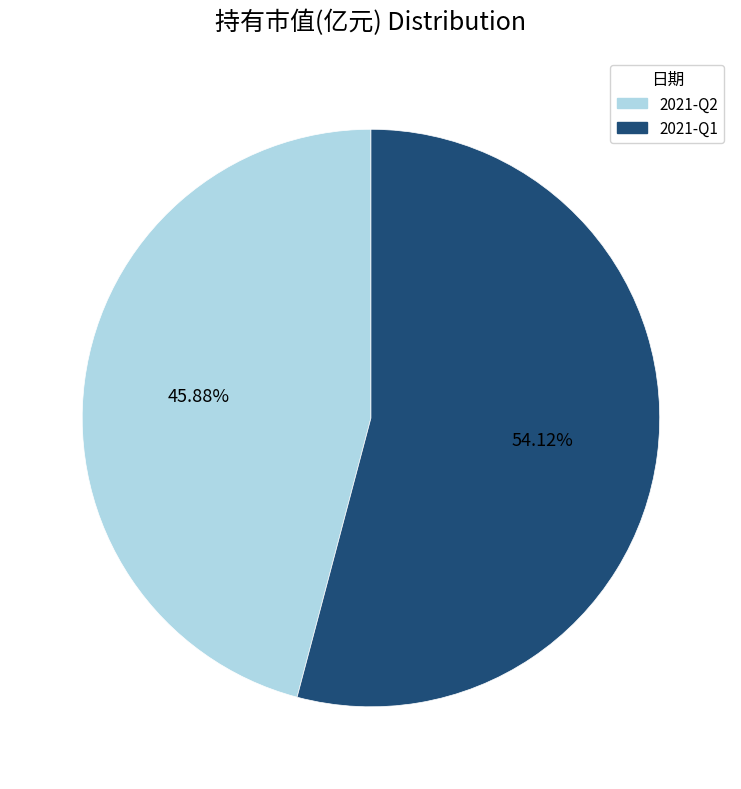

To the nearest percent, what percentage of the pie is 2021-Q2?

46%